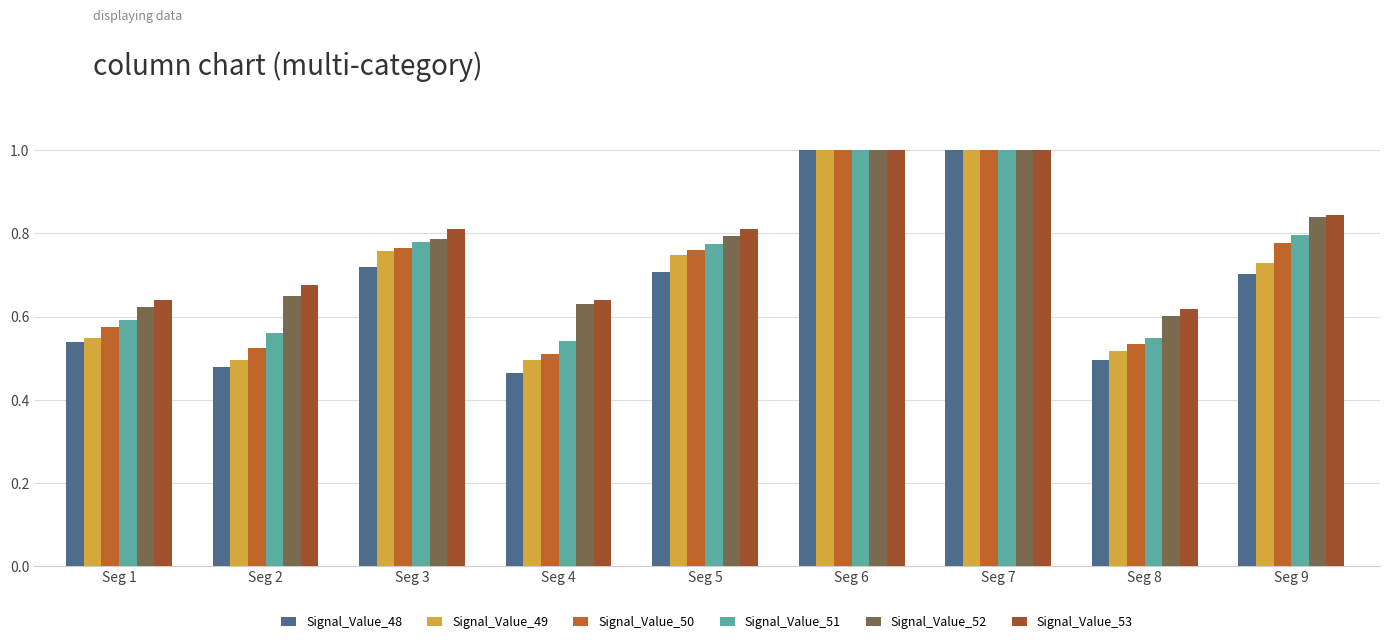

What are all the series names shown in the legend?

Signal_Value_48, Signal_Value_49, Signal_Value_50, Signal_Value_51, Signal_Value_52, Signal_Value_53